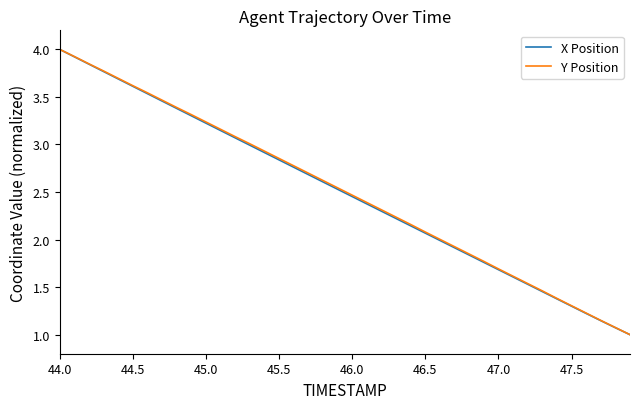

Is this an area chart (filled region under the line)?

No